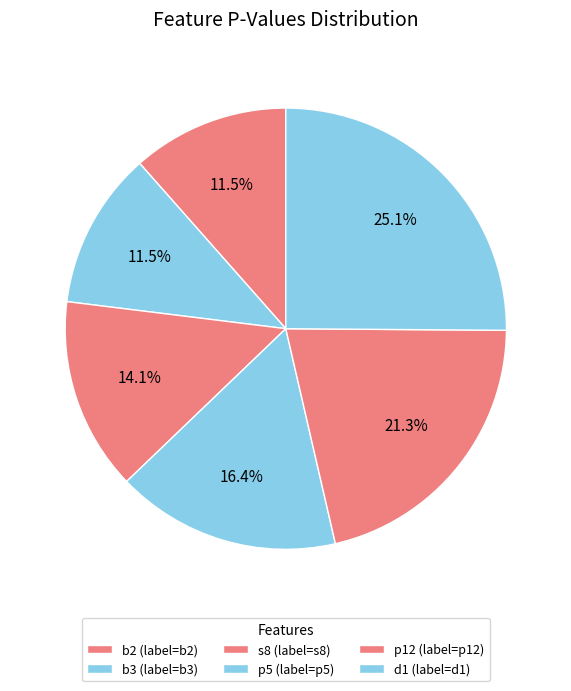

How many segments does this pie chart have?

6